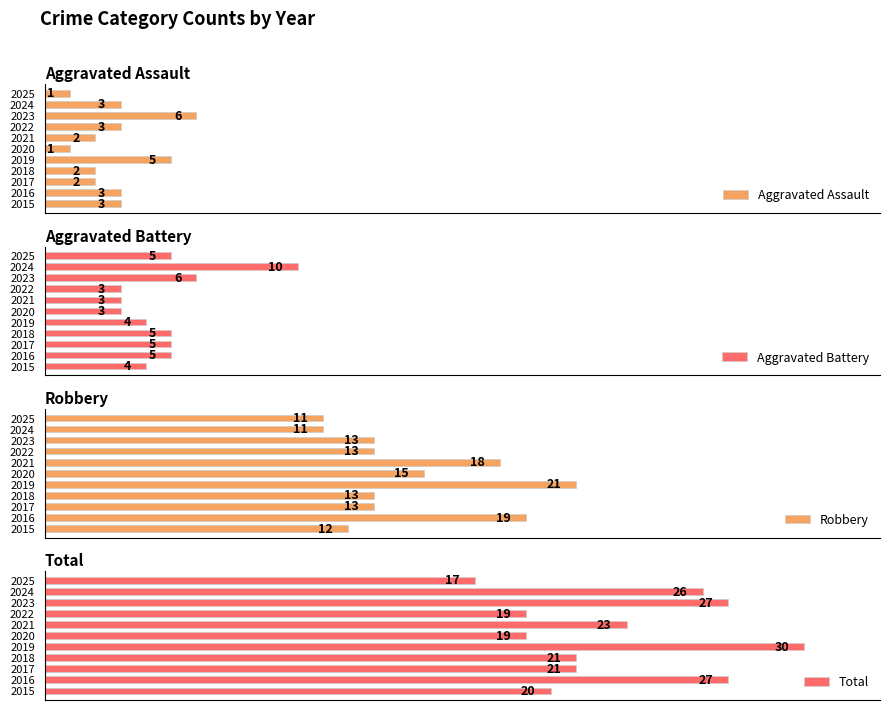

The Robbery series shows 4 at 2024. True or false?

False